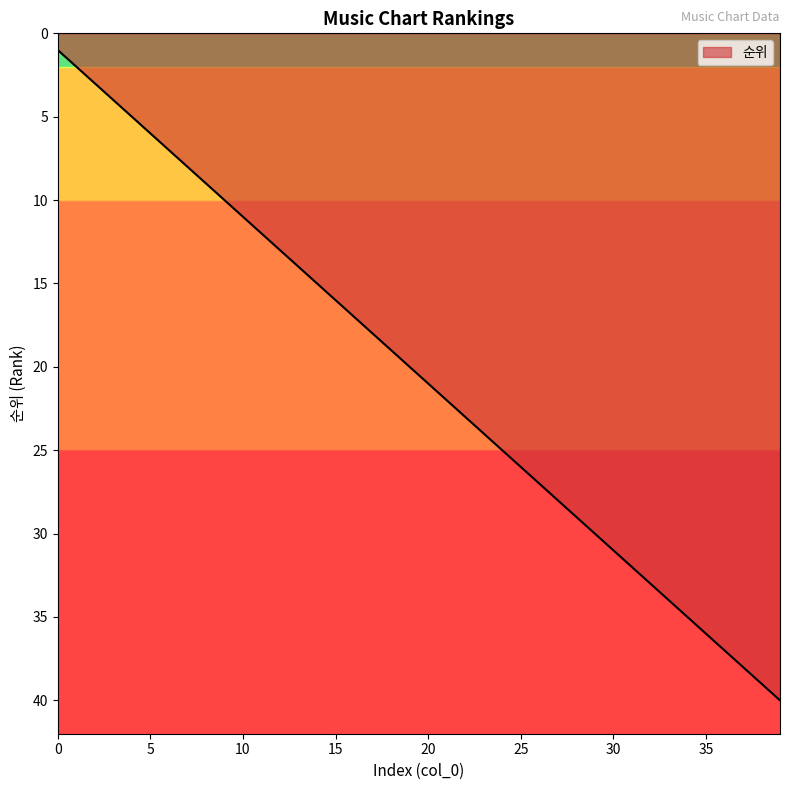

How many series are shown in this chart?

1